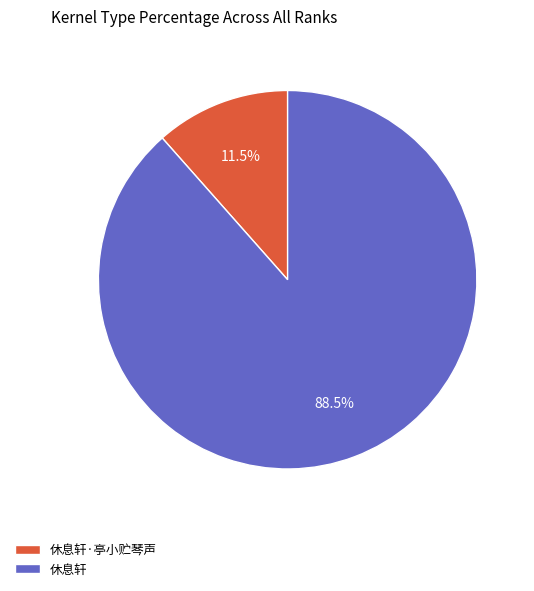

Between 休息轩 and 休息轩·亭小贮琴声, which is larger?

休息轩